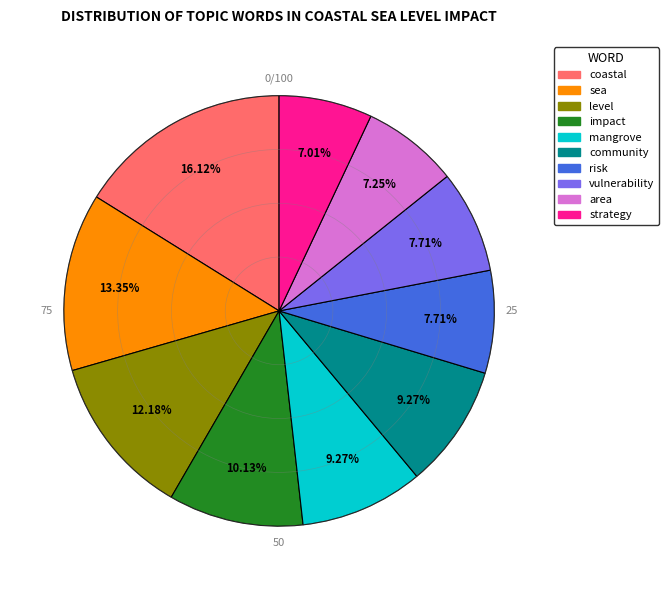

To the nearest percent, what is the average slice percentage?

10%